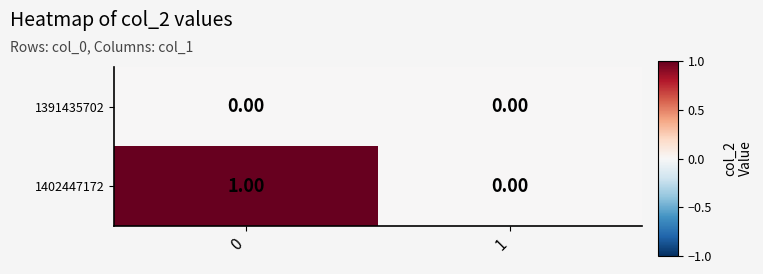

What is the maximum value shown in the chart?

1